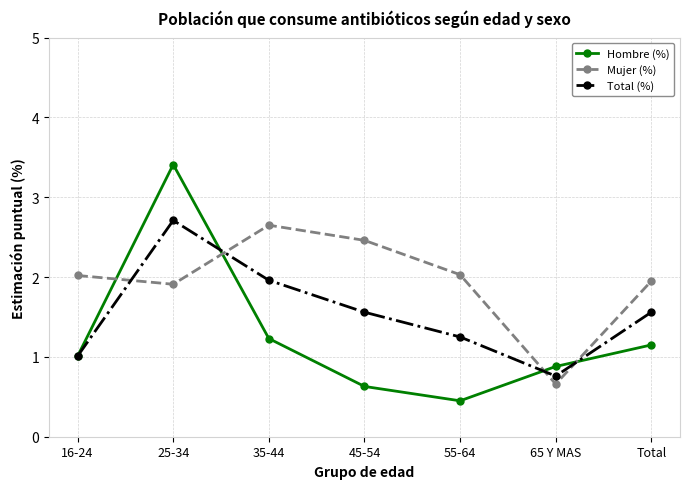

List the series in order of their overall mean, lowest first.

Hombre (%), Total (%), Mujer (%)